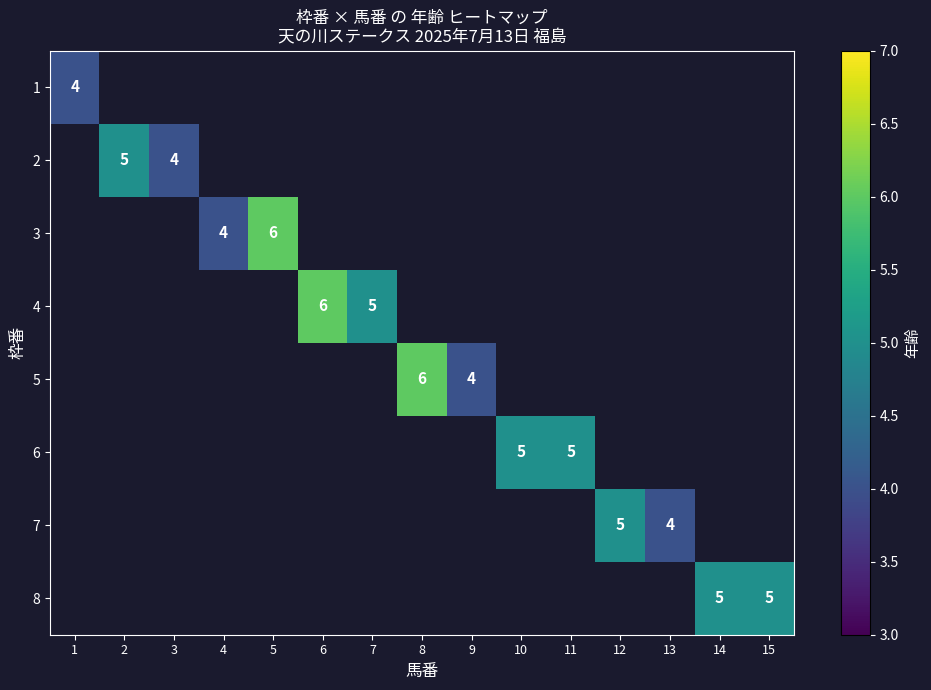

Count the number of categories in the chart.

15